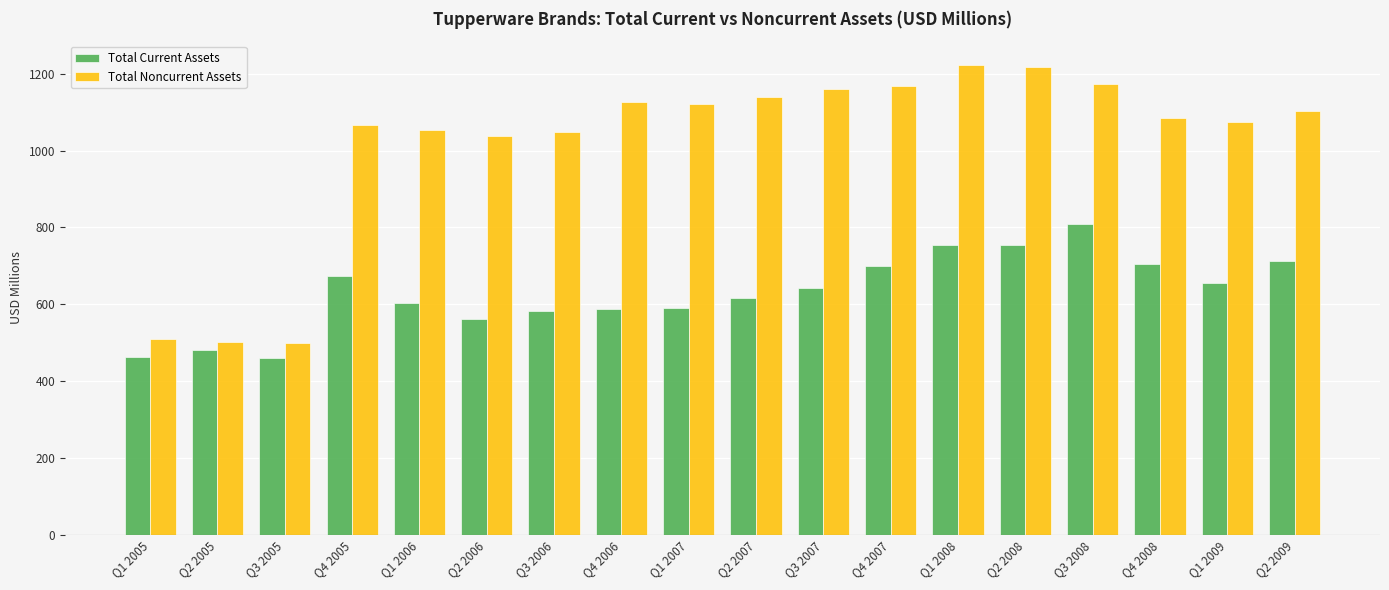

Which series has the largest total across all categories?

Total Noncurrent Assets